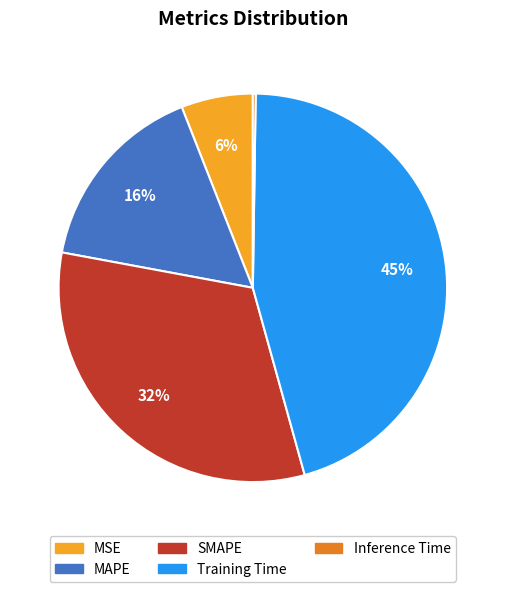

Between MSE and SMAPE, which is larger?

SMAPE